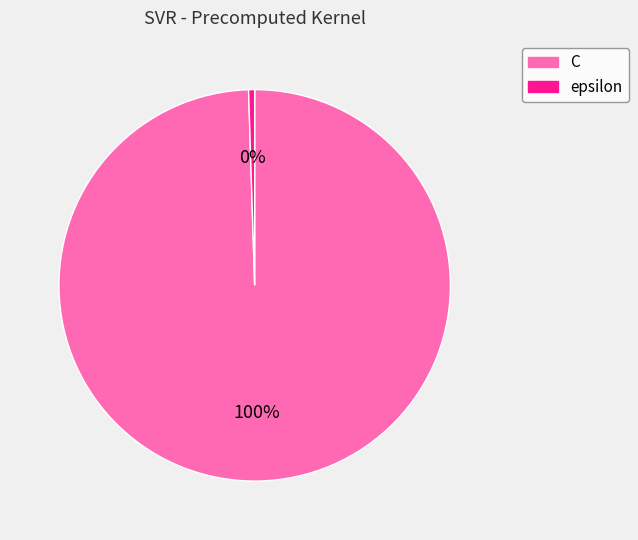

To the nearest percent, what is the combined percentage of C and epsilon?

100%